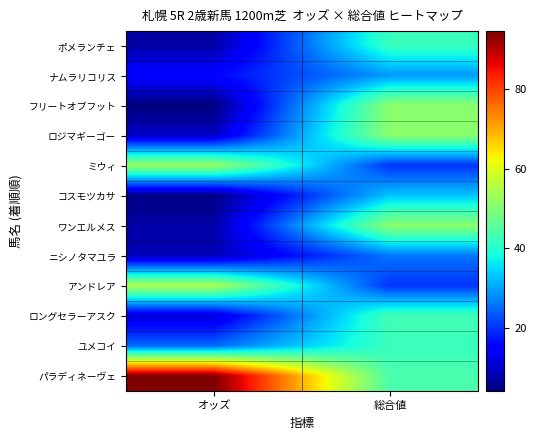

Reading left to right, transcribe all the data shown in this chart.

ポメランチェ: オッズ=7.1	総合値=42.0
ナムラリコリス: オッズ=15.7	総合値=29.0
フリートオブフット: オッズ=4.1	総合値=51.0
ロジマギーゴー: オッズ=9.9	総合値=51.0
ミウィ: オッズ=52.7	総合値=20.0
コスモツカサ: オッズ=4.7	総合値=33.0
ワンエルメス: オッズ=7.4	総合値=51.0
ニシノタマユラ: オッズ=8.5	総合値=26.0
アンドレア: オッズ=54.6	総合値=20.0
ロングセラーアスク: オッズ=11.2	総合値=43.0
ユメコイ: オッズ=24.9	総合値=42.0
パラディネーヴェ: オッズ=94.5	総合値=44.0